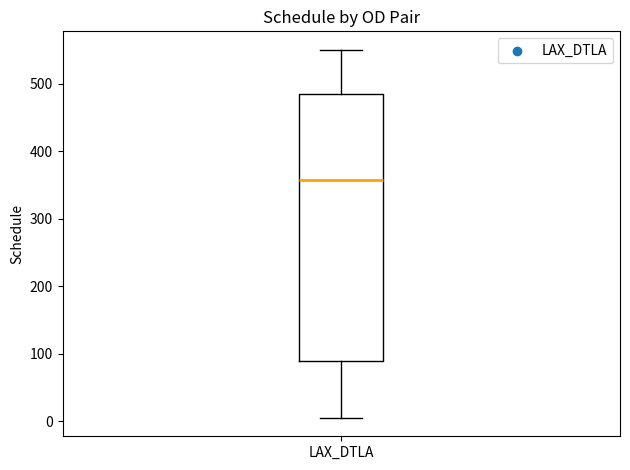

Where does the median line of the box for LAX_DTLA sit on the y-axis? The values are not printed on the chart, so give them approximately, as read against the axis.

360